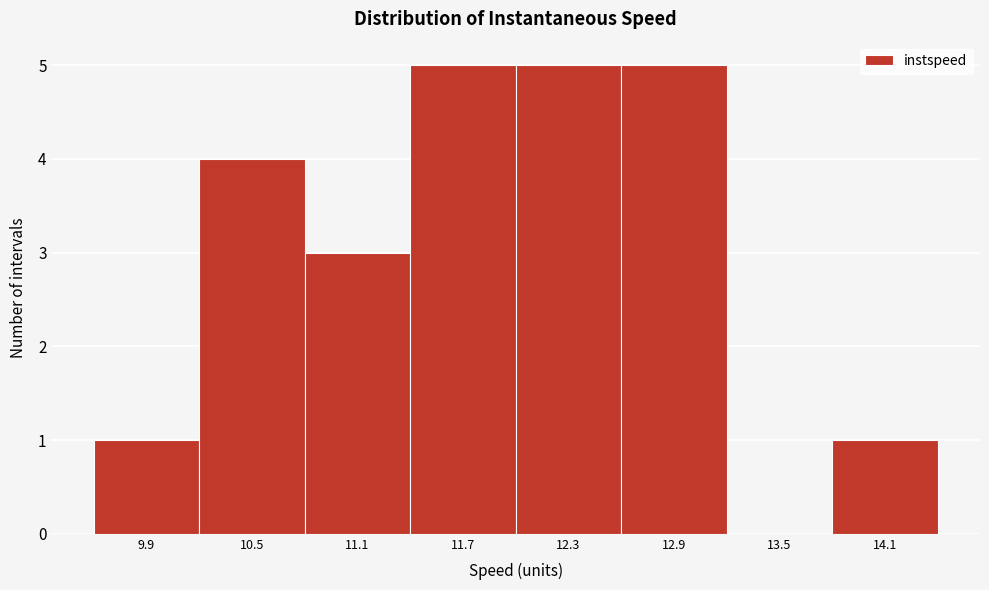

Reading left to right, extract all data points from this chart.

9.9=1	10.5=4	11.1=3	11.7=5	12.3=5	12.9=5	13.5=0	14.1=1